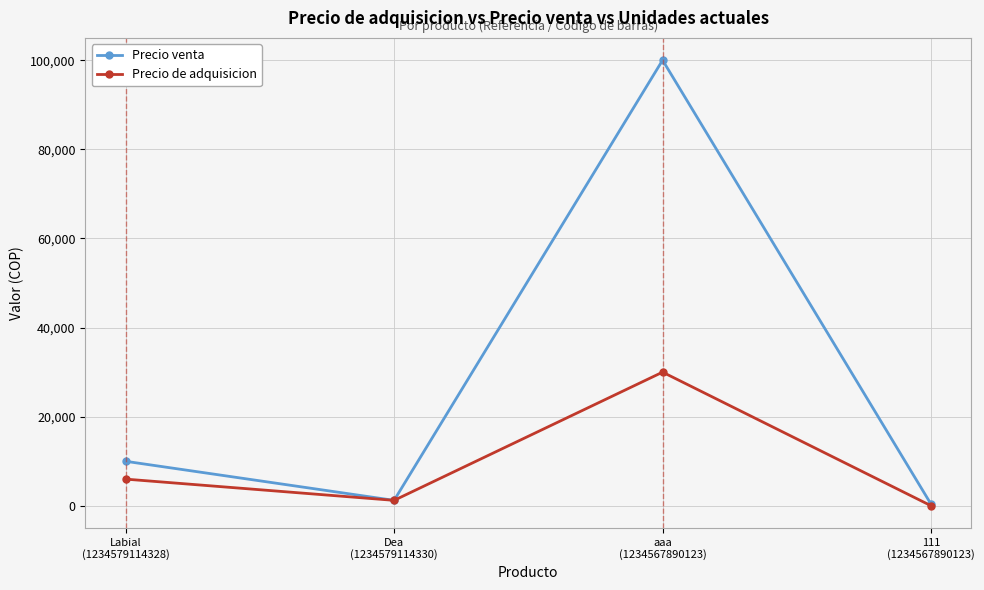

Rank the series by their average value, from lowest to highest.

Precio de adquisicion, Precio venta